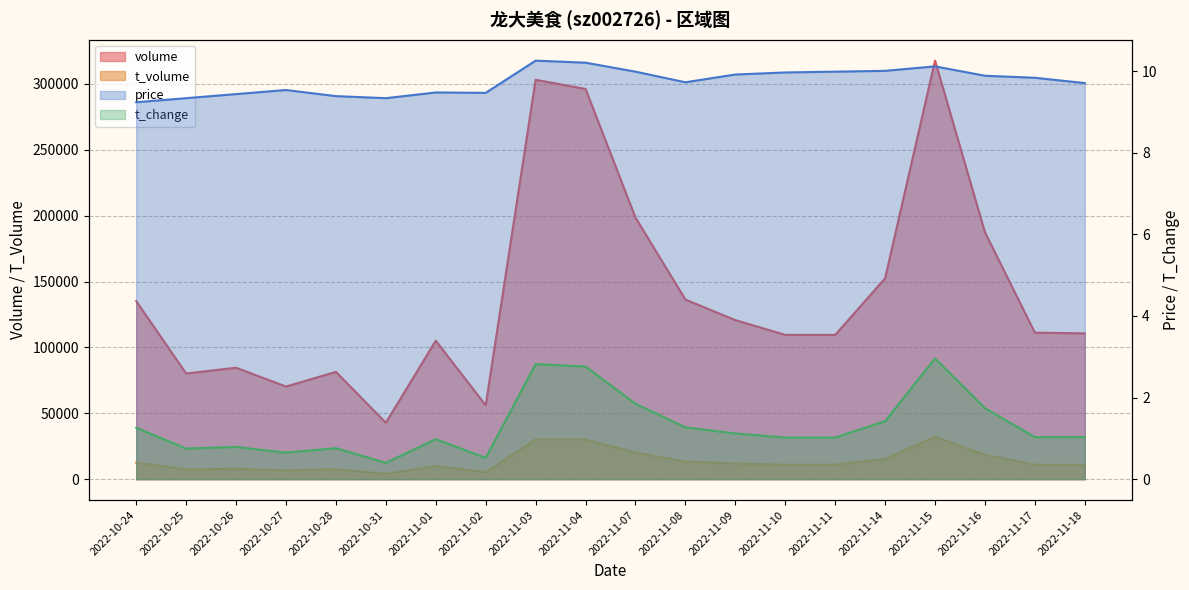

List the labels in order of t_change value, largest first.

2022-11-15, 2022-11-03, 2022-11-04, 2022-11-07, 2022-11-16, 2022-11-14, 2022-11-08, 2022-10-24, 2022-11-09, 2022-11-17, 2022-11-18, 2022-11-10, 2022-11-11, 2022-11-01, 2022-10-26, 2022-10-28, 2022-10-25, 2022-10-27, 2022-11-02, 2022-10-31